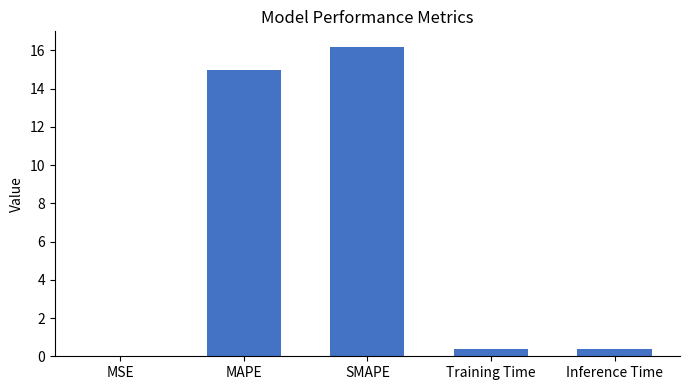

How many categories are shown in the chart?

5